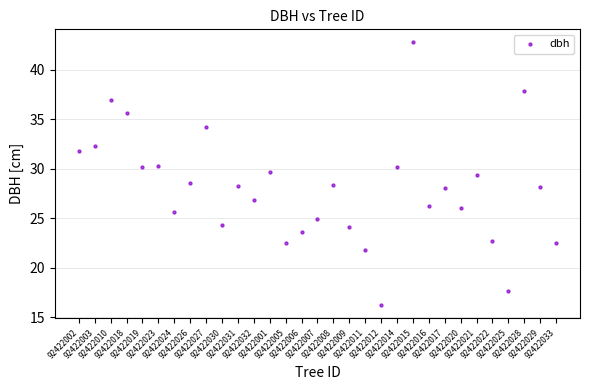

What is the range of Y values (max minus min)?

26.5